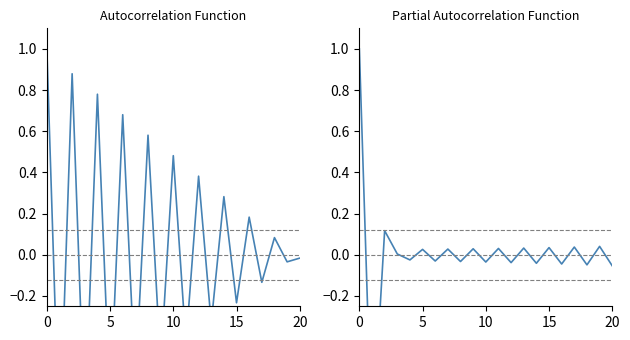

List the series in order of their overall mean, lowest first.

Partial Autocorrelation Function, Autocorrelation Function